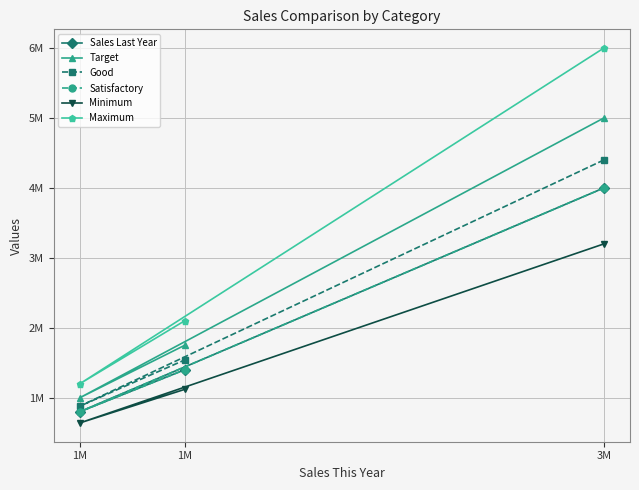

At which category is the sum across all series the highest?

3M